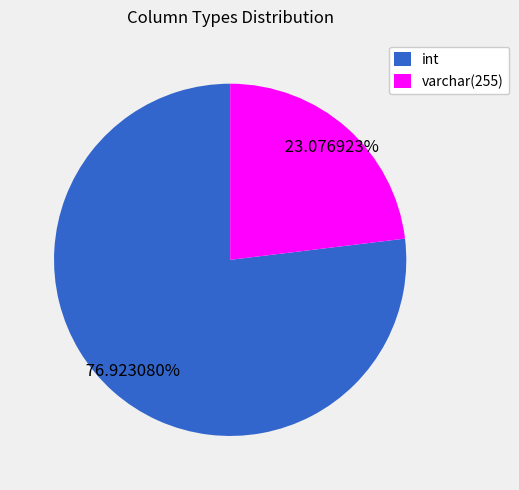

How many slices are in this pie chart?

2